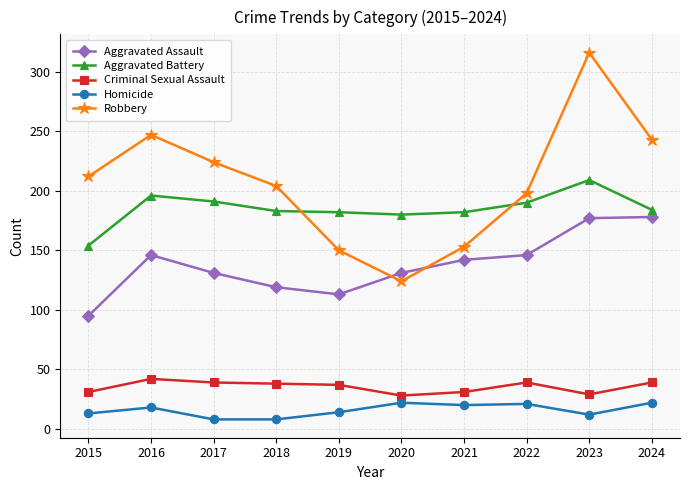

What is the spread (max minus min) of values at 2019?

168